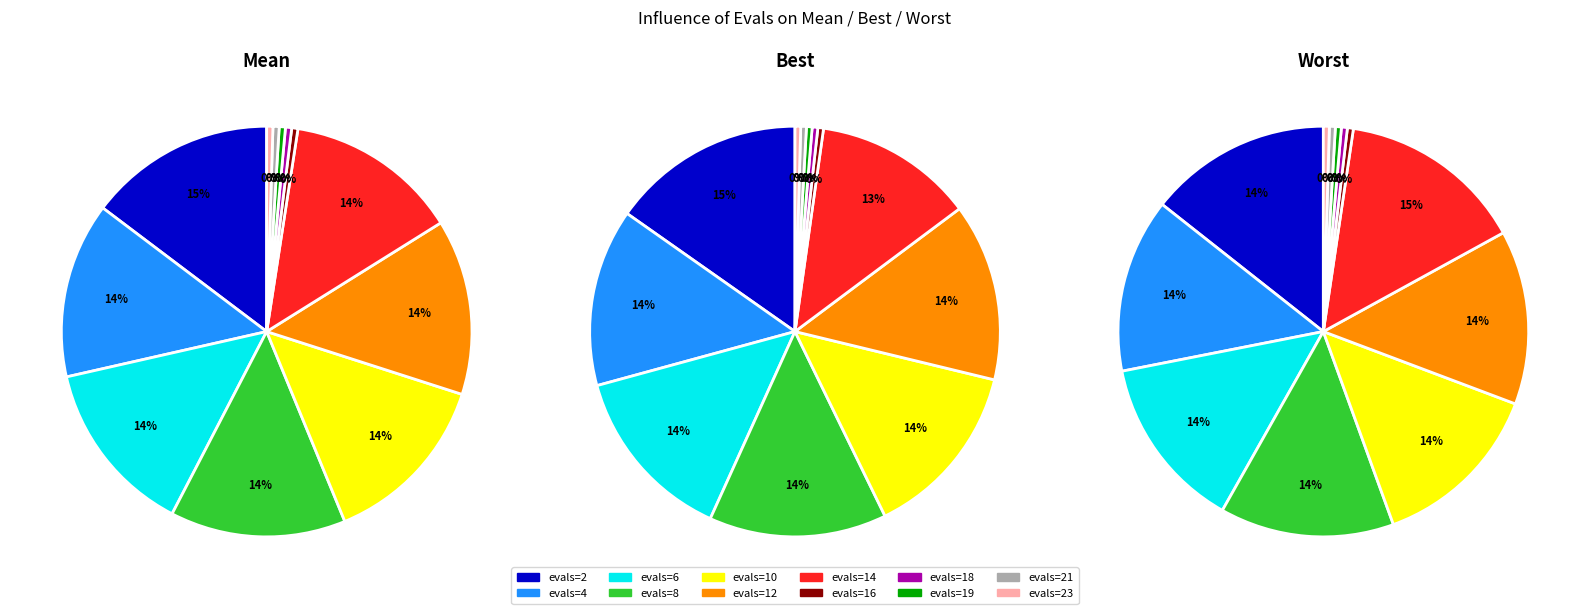

Is evals=10 the majority of the pie?

No